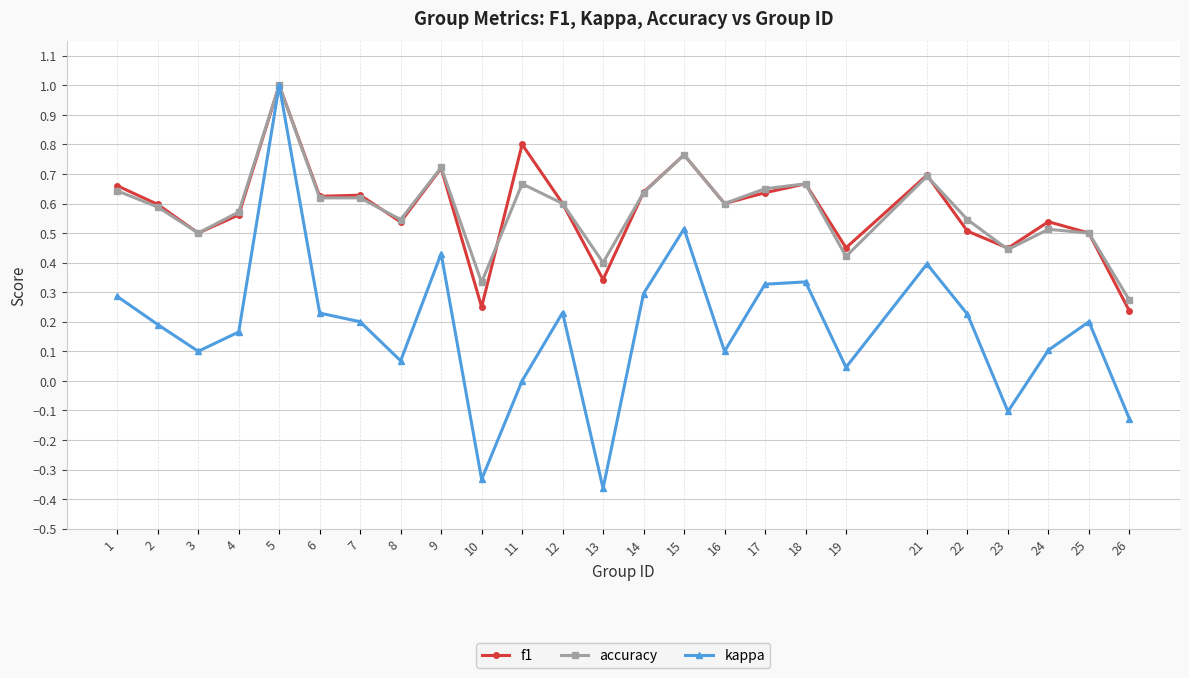

At 11, list the series in order from smallest to largest.

kappa, accuracy, f1